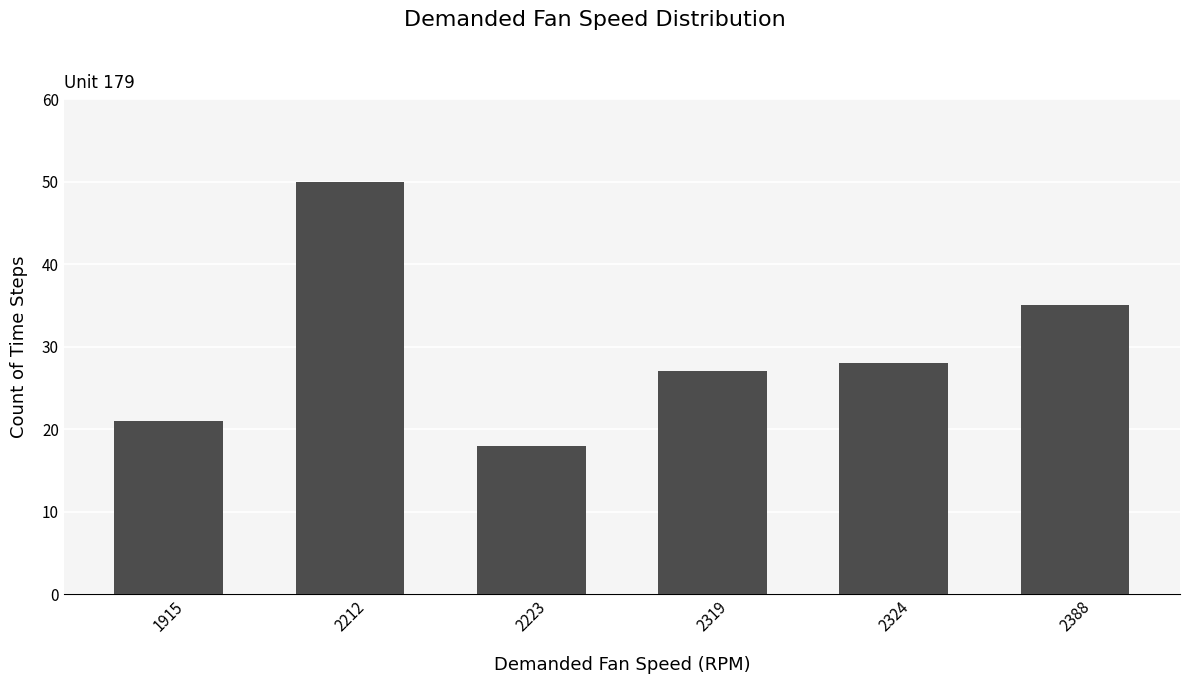

Which has a higher value, 2319 or 2223?

2319